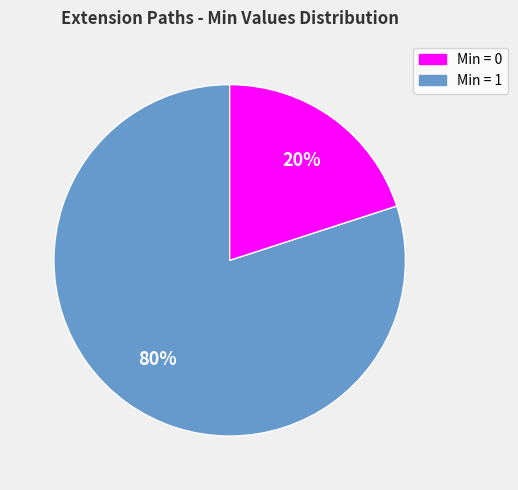

Which category accounts for the majority?

Min = 0